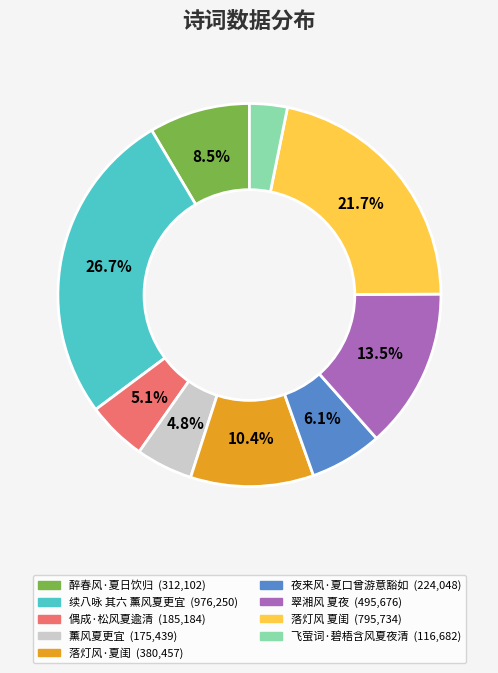

To the nearest percent, what is the combined percentage of 薰风夏更宜 and 偶成·松风夏逾清?

10%